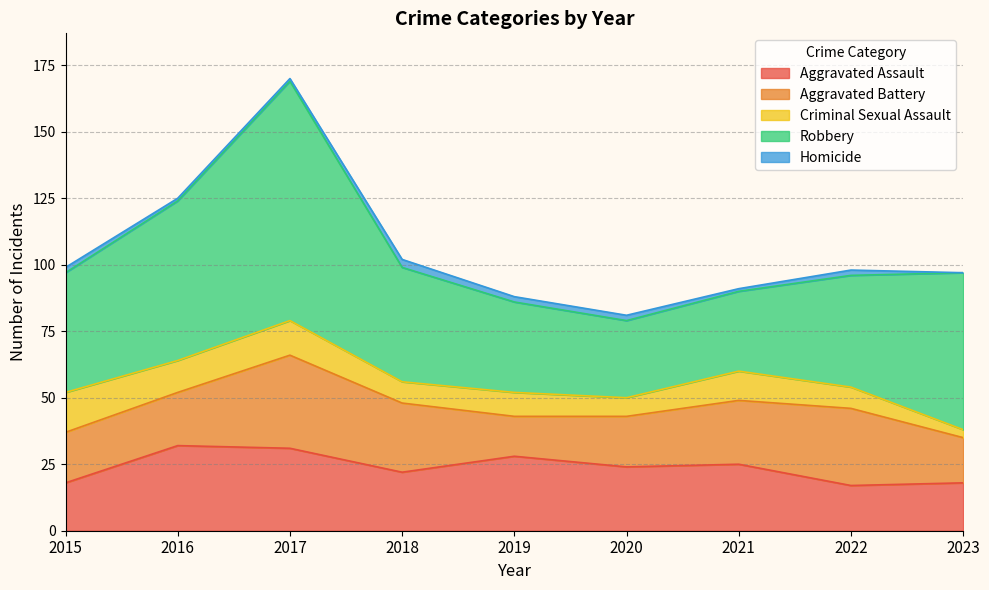

What are all the series names shown in the legend?

Aggravated Assault, Aggravated Battery, Criminal Sexual Assault, Robbery, Homicide